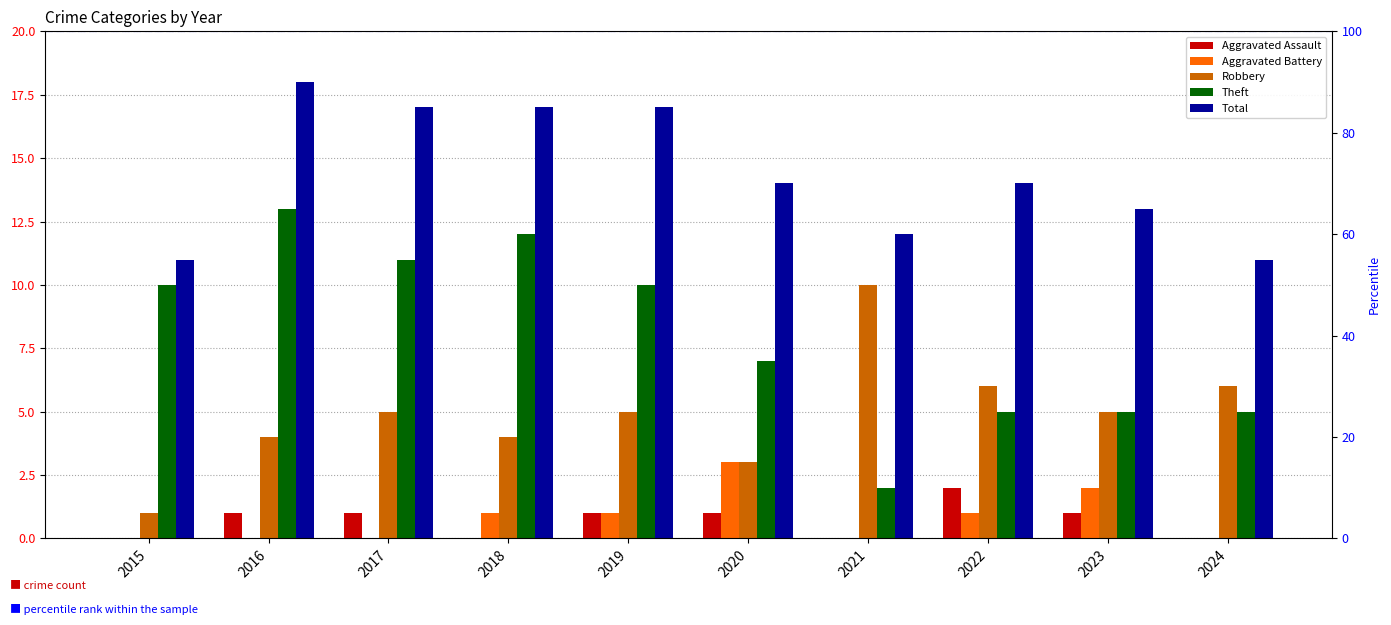

Reading left to right, list all the values displayed in this chart.

Aggravated Assault: 0	1	1	0	1	1	0	2	1	0
Aggravated Battery: 0	0	0	1	1	3	0	1	2	0
Robbery: 1	4	5	4	5	3	10	6	5	6
Theft: 10	13	11	12	10	7	2	5	5	5
Total: 11	18	17	17	17	14	12	14	13	11